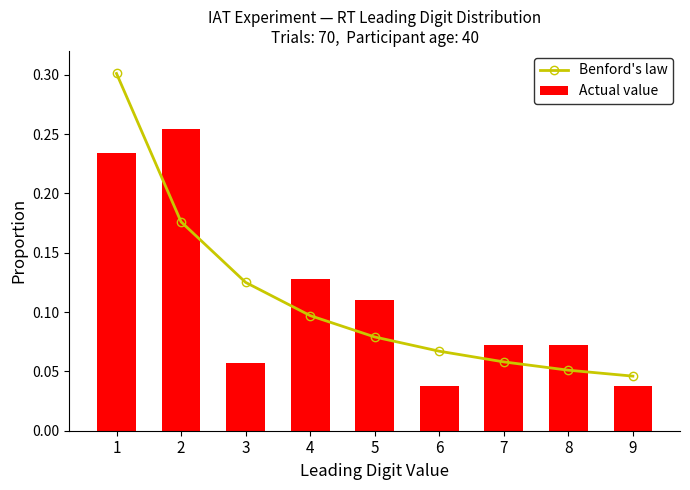

What is the total value across all series at 5?

0.2